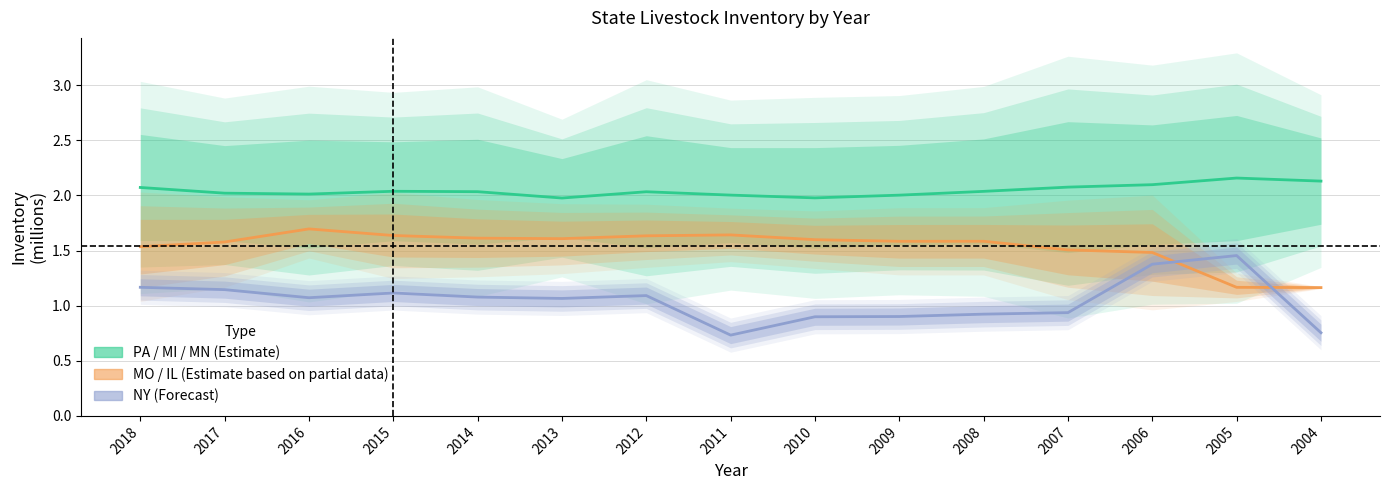

Reading right to left, transcribe all the data shown in this chart.

PA / MI / MN (Estimate): 2.1	2.2	2.1	2.1	2.0	2.0	2.0	2.0	2.0	2.0	2.0	2.0	2.0	2.0	2.1
MO / IL (Partial): 1.2	1.2	1.5	1.5	1.6	1.6	1.6	1.6	1.6	1.6	1.6	1.6	1.7	1.6	1.5
NY (Forecast): 0.8	1.5	1.4	0.9	0.9	0.9	0.9	0.7	1.1	1.1	1.1	1.1	1.1	1.1	1.2